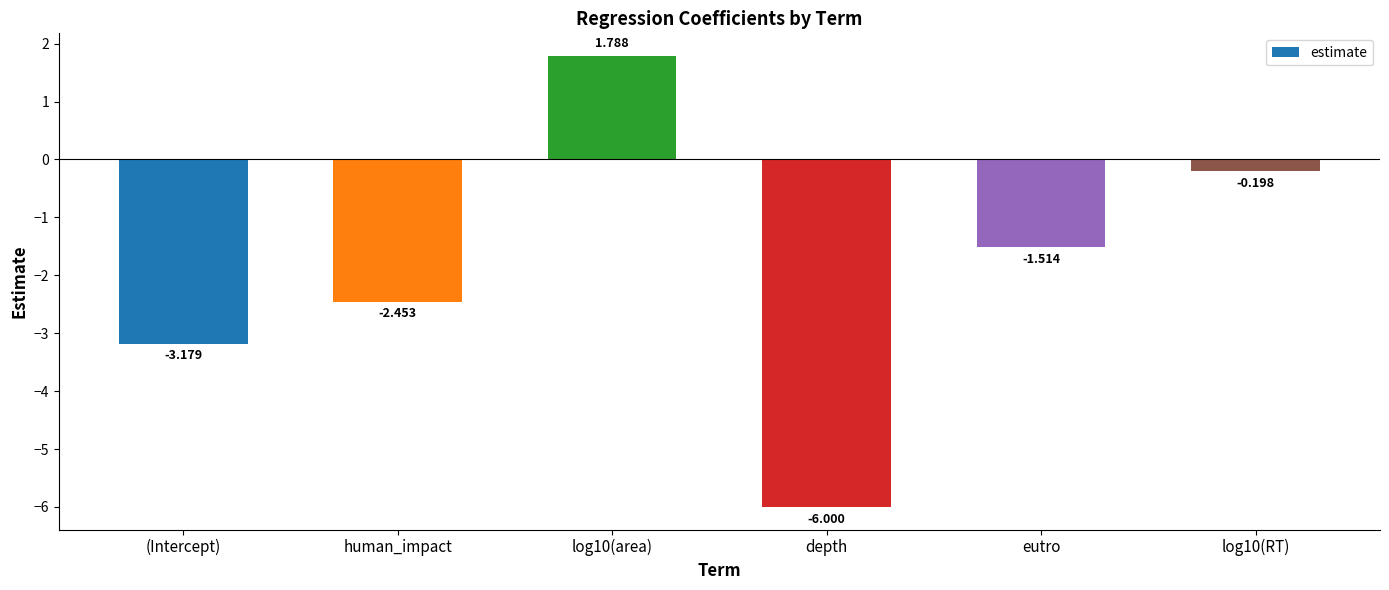

The chart shows a value of -2.1 at depth. True or false?

False